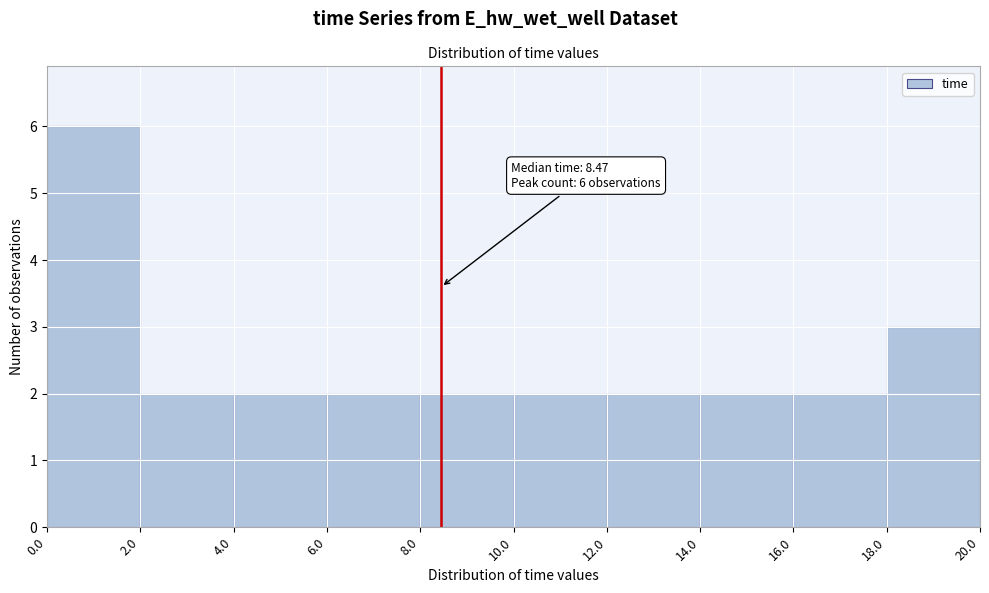

Over which range of the x-axis is the bar tallest?

0.0 to 2.0